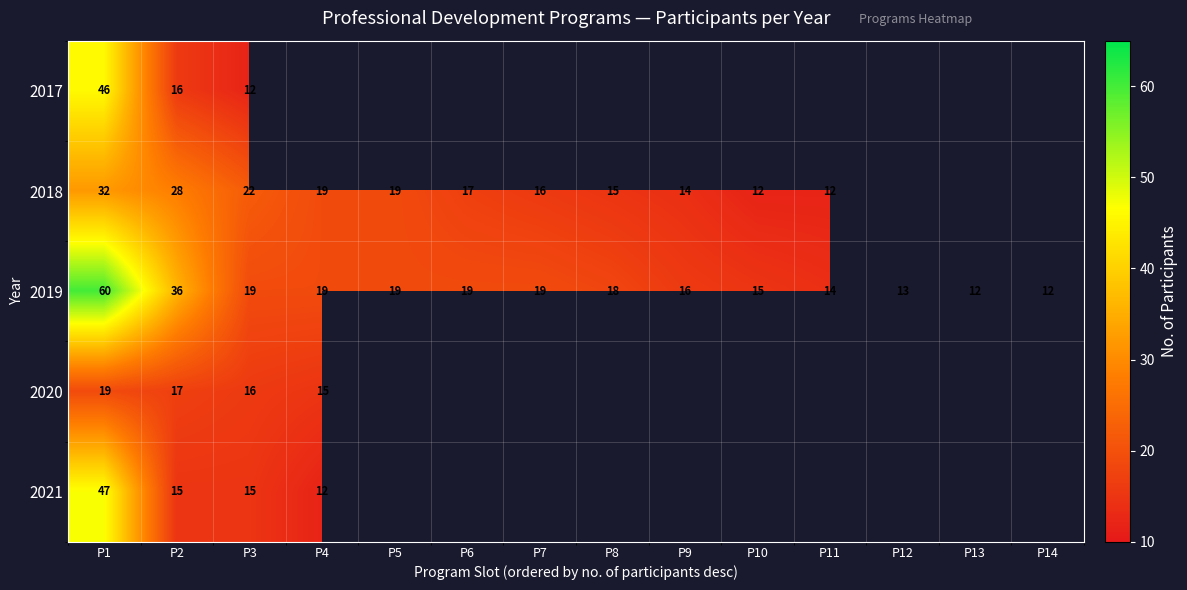

What is the total value across all series at P2?

112